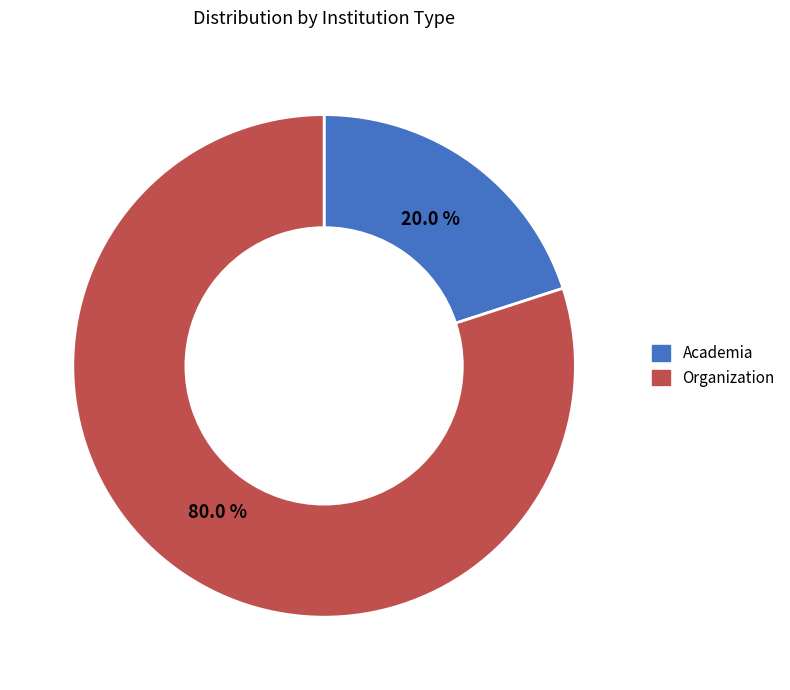

What percentage is NOT represented by Organization?

20.0%